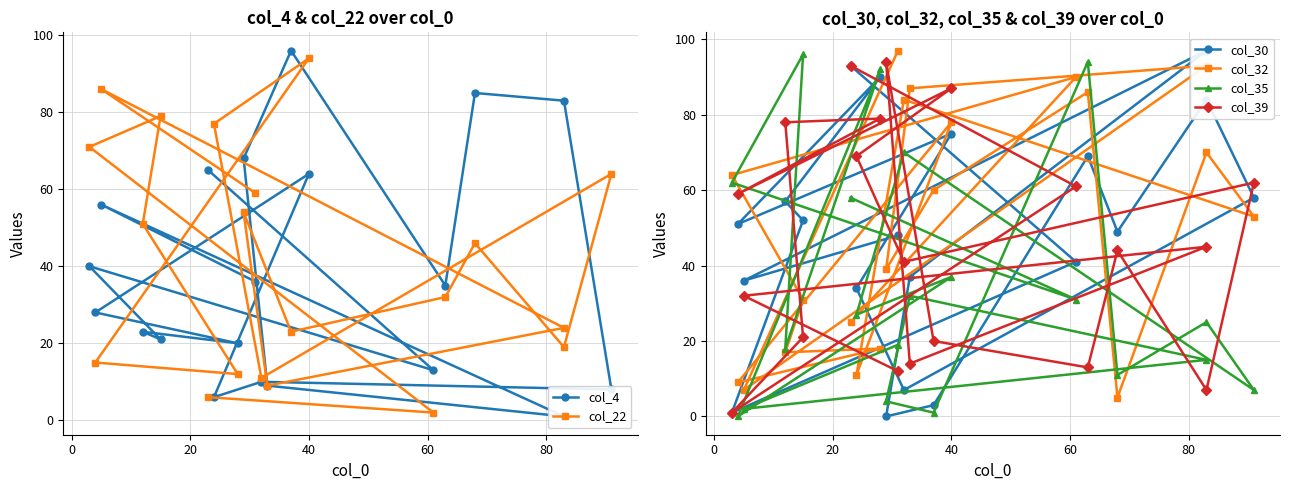

Where is the first local maximum for col_32?

20